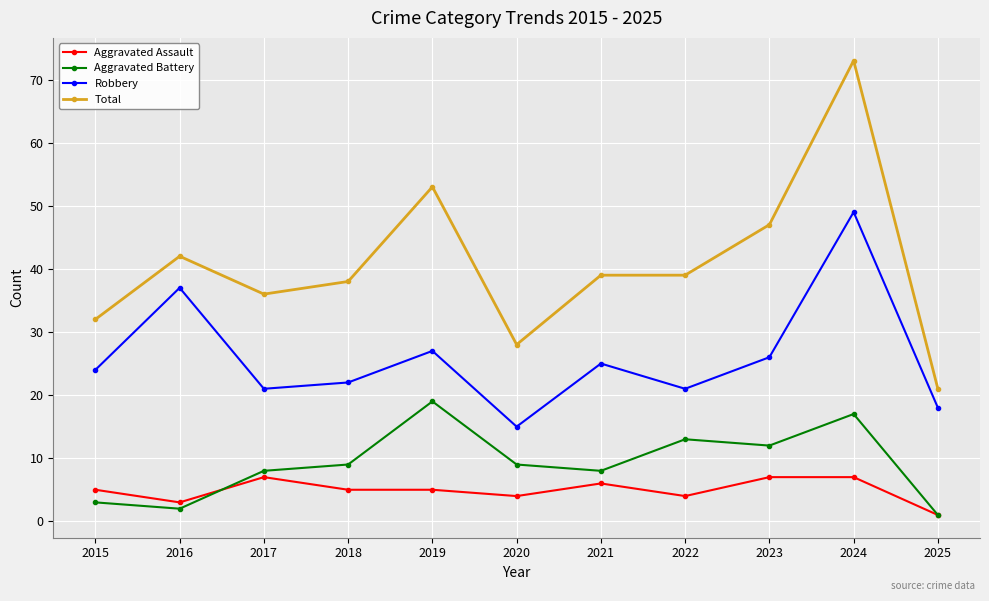

Count the number of categories in the chart.

11